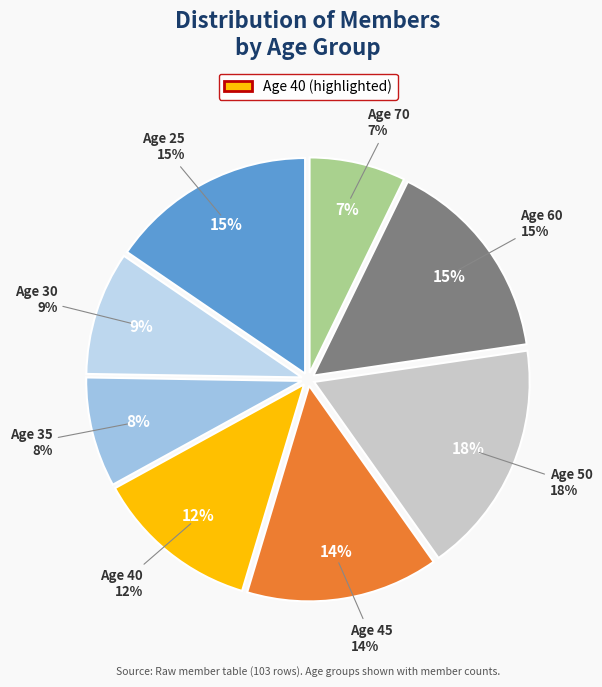

Do 40 and 25 together represent more than half of the pie?

No